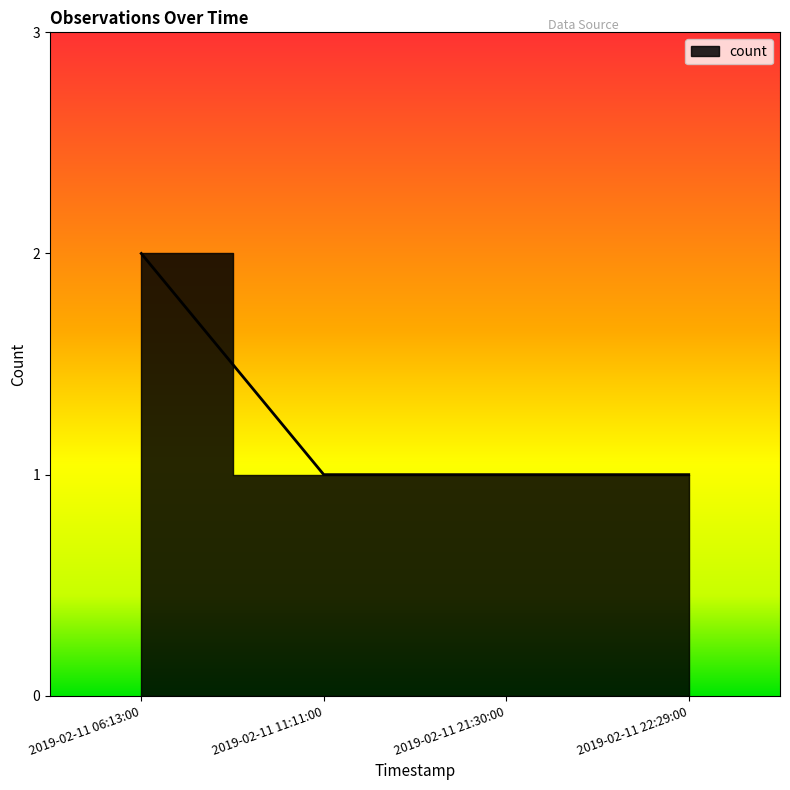

What is the sum of the values at 2019-02-11 06:13:00 and 2019-02-11 22:29:00?

3